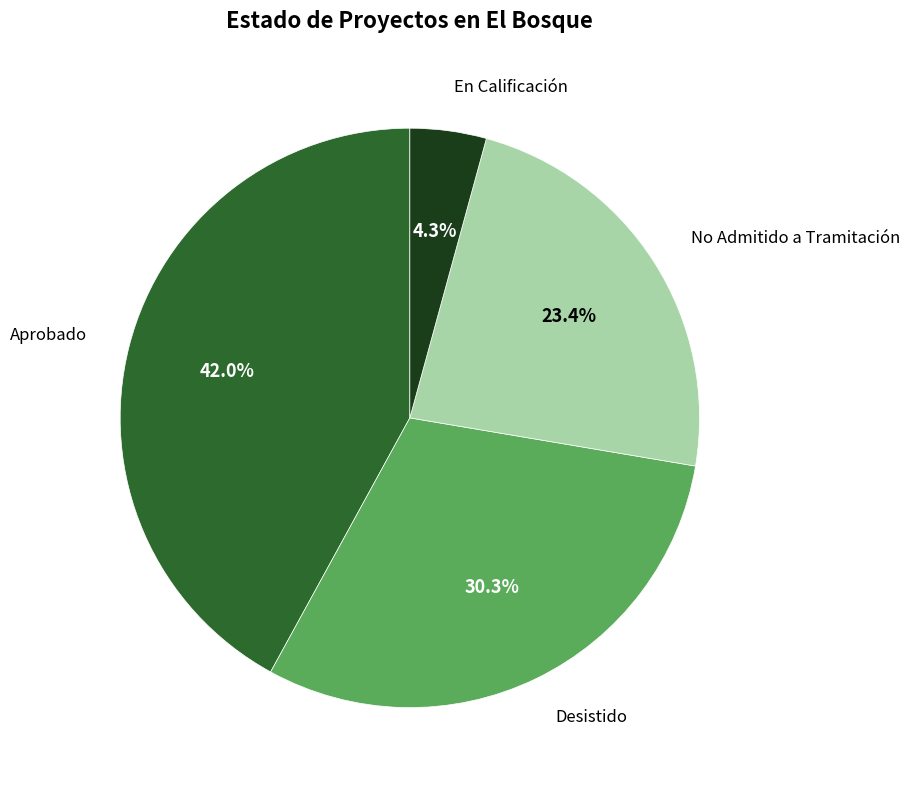

Count the number of slices in the pie.

4